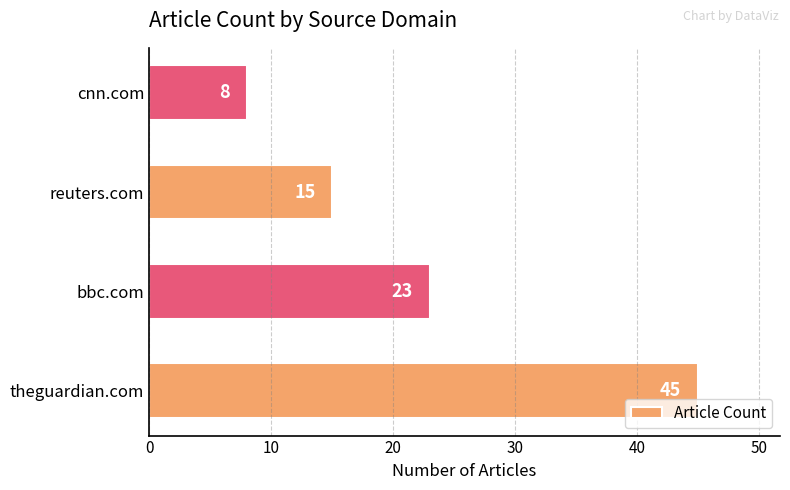

Reading bottom to top, what are all the values shown in this chart?

theguardian.com=45	bbc.com=23	reuters.com=15	cnn.com=8